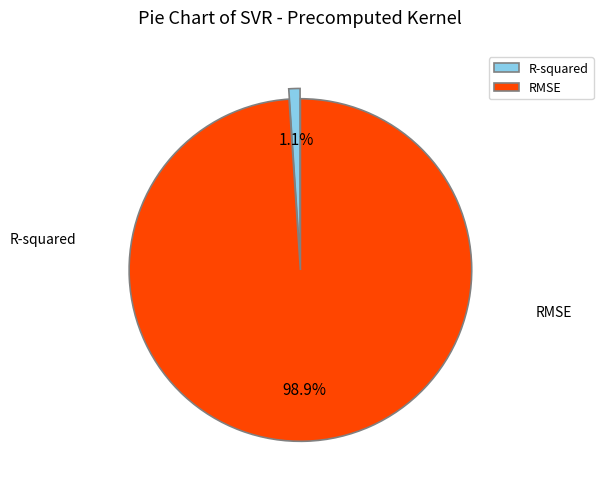

Does RMSE represent more than half of the total?

Yes